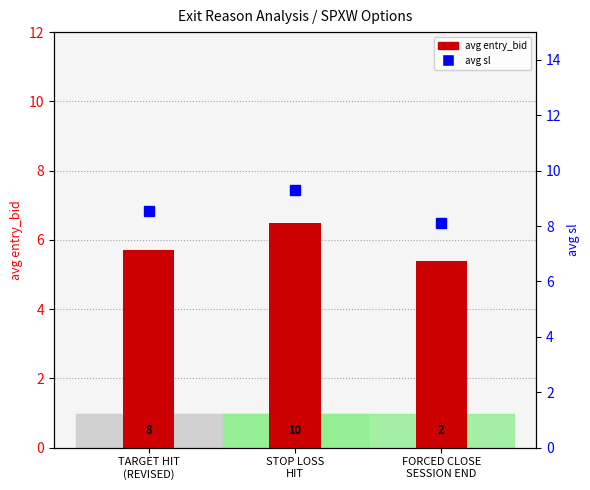

What is the label of the 2nd bar from the left?

STOP LOSS
HIT